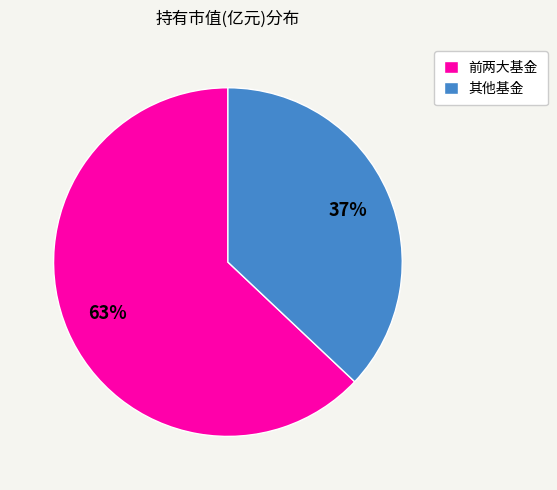

Which slice is the largest?

前两大基金